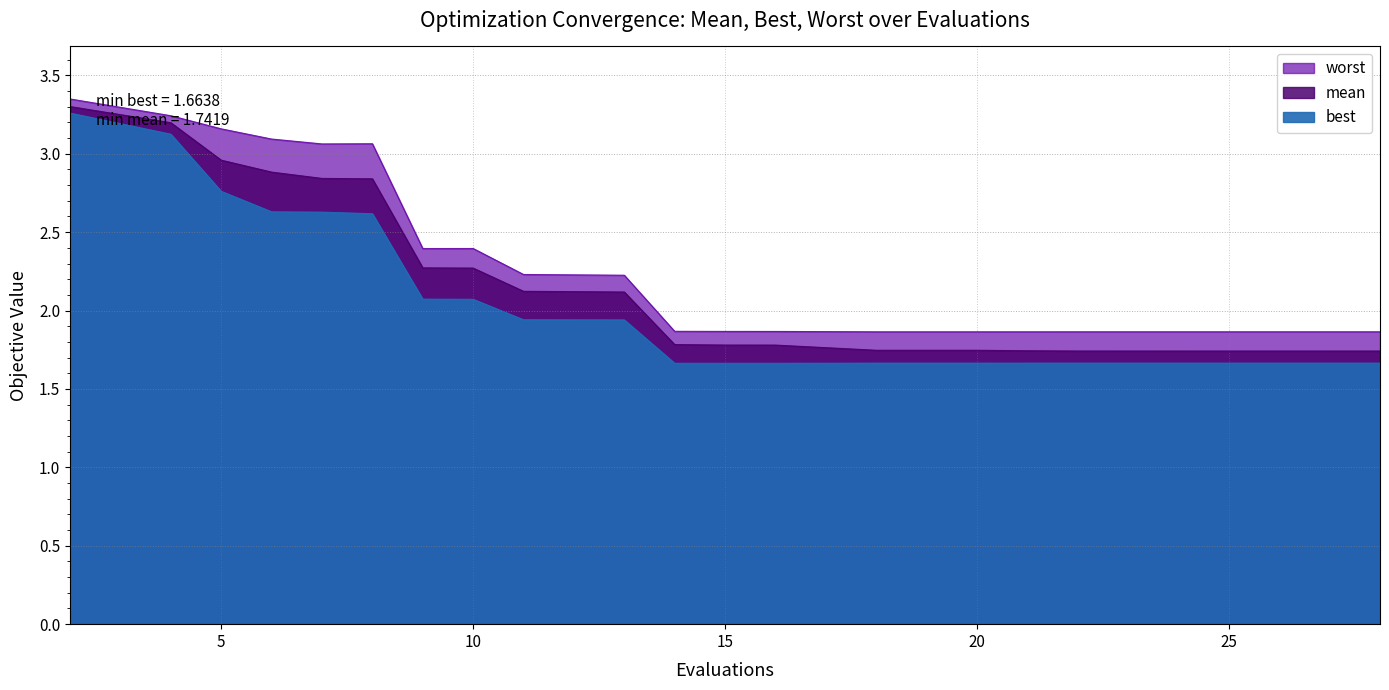

True or false: worst and best cross at least once.

False